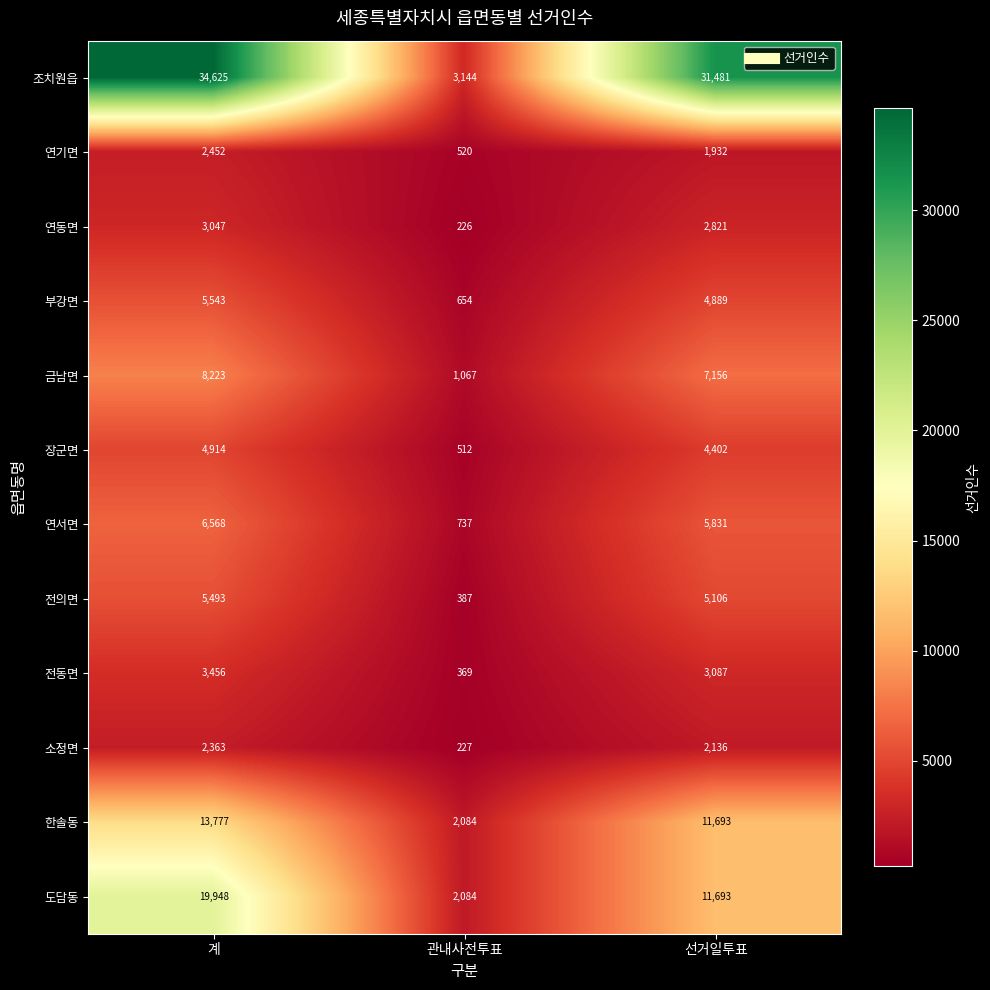

The 전의면 series shows 2047 at 선거일투표. True or false?

False